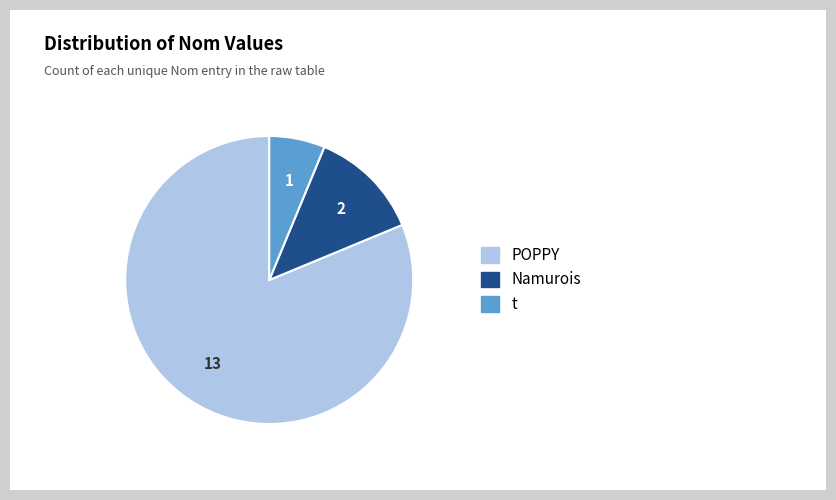

How many slices are in this pie chart?

3